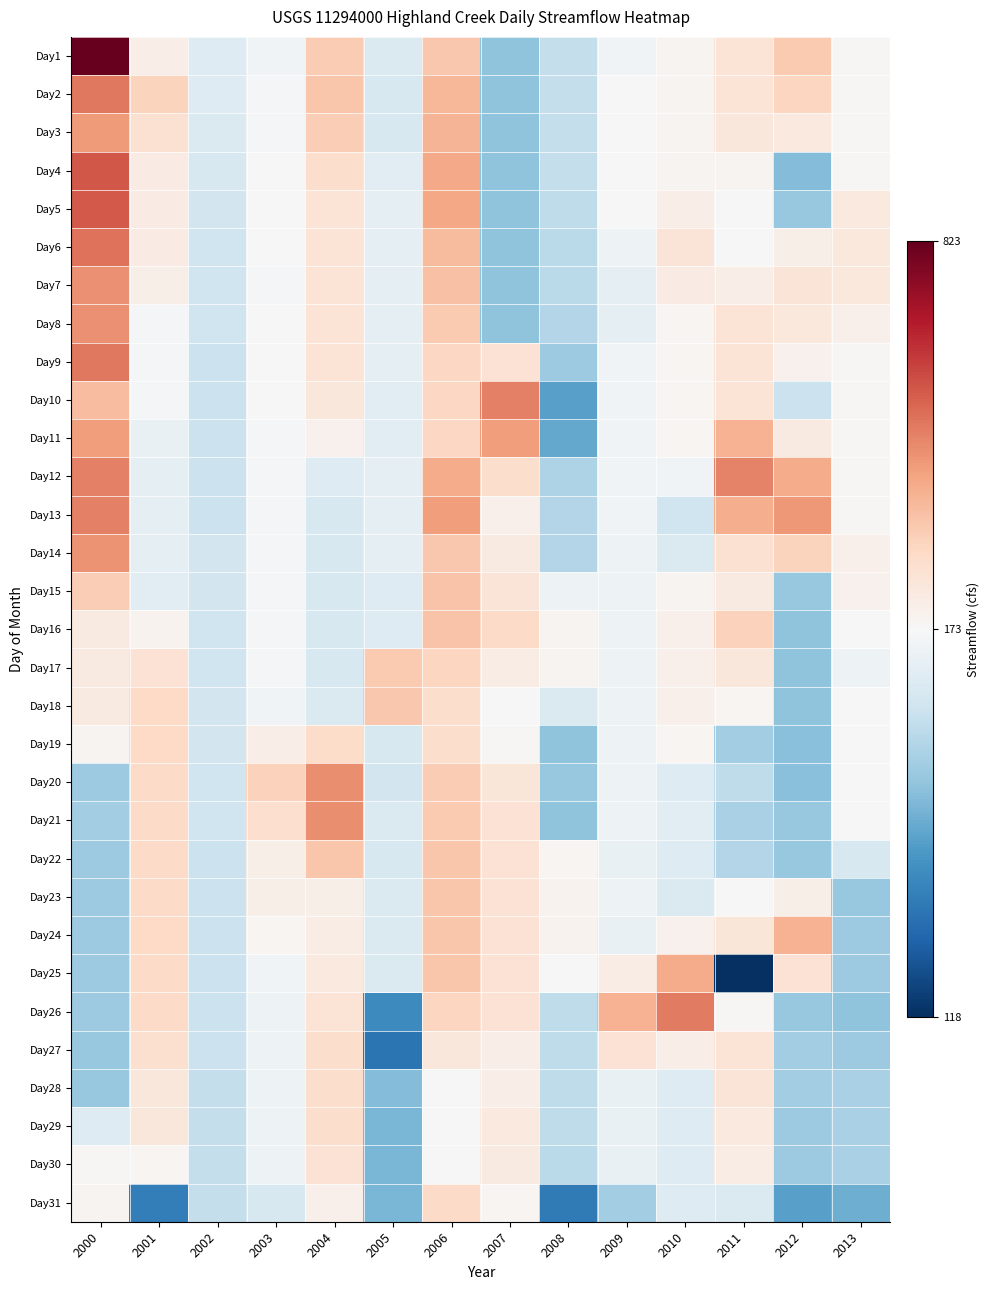

Which series has the largest range (max minus min)?

Day1